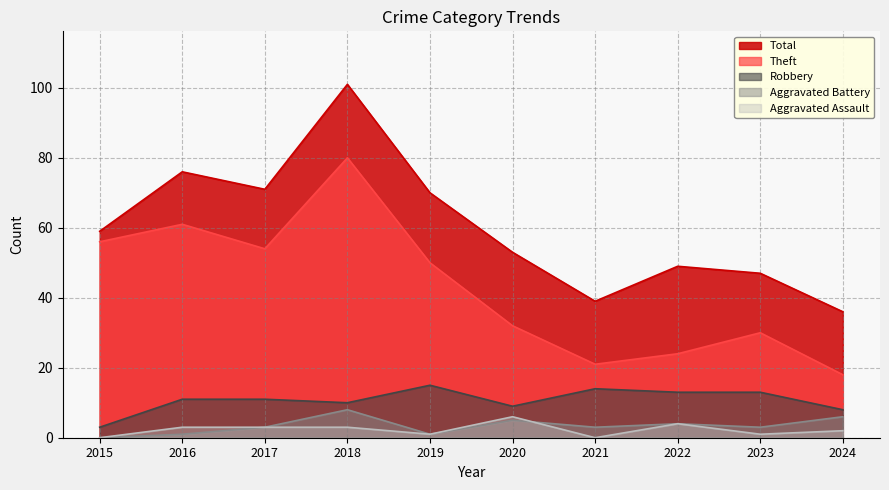

At which label does Theft first exceed 50?

2015